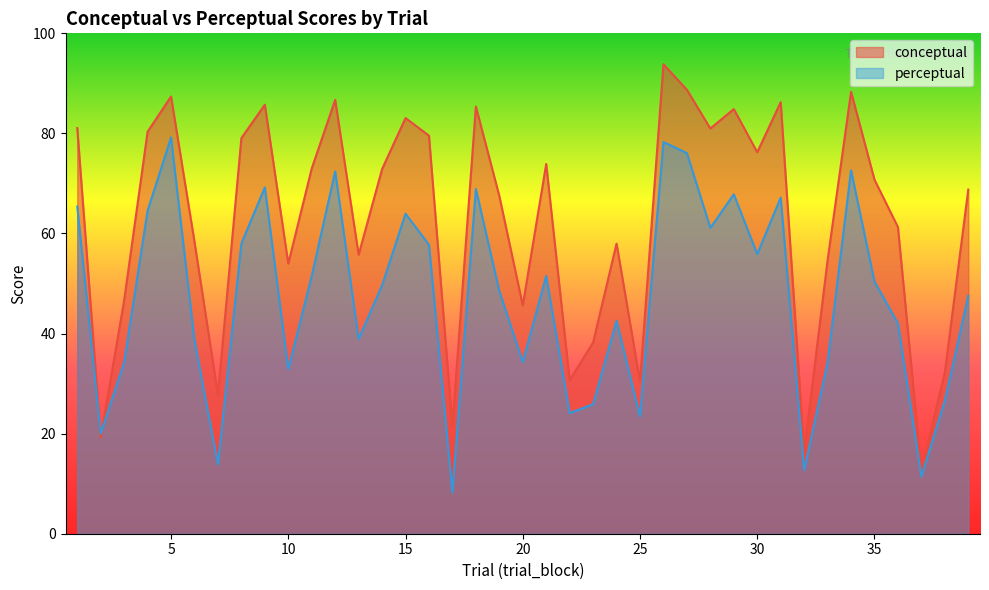

True or false: perceptual and conceptual cross at least once.

True